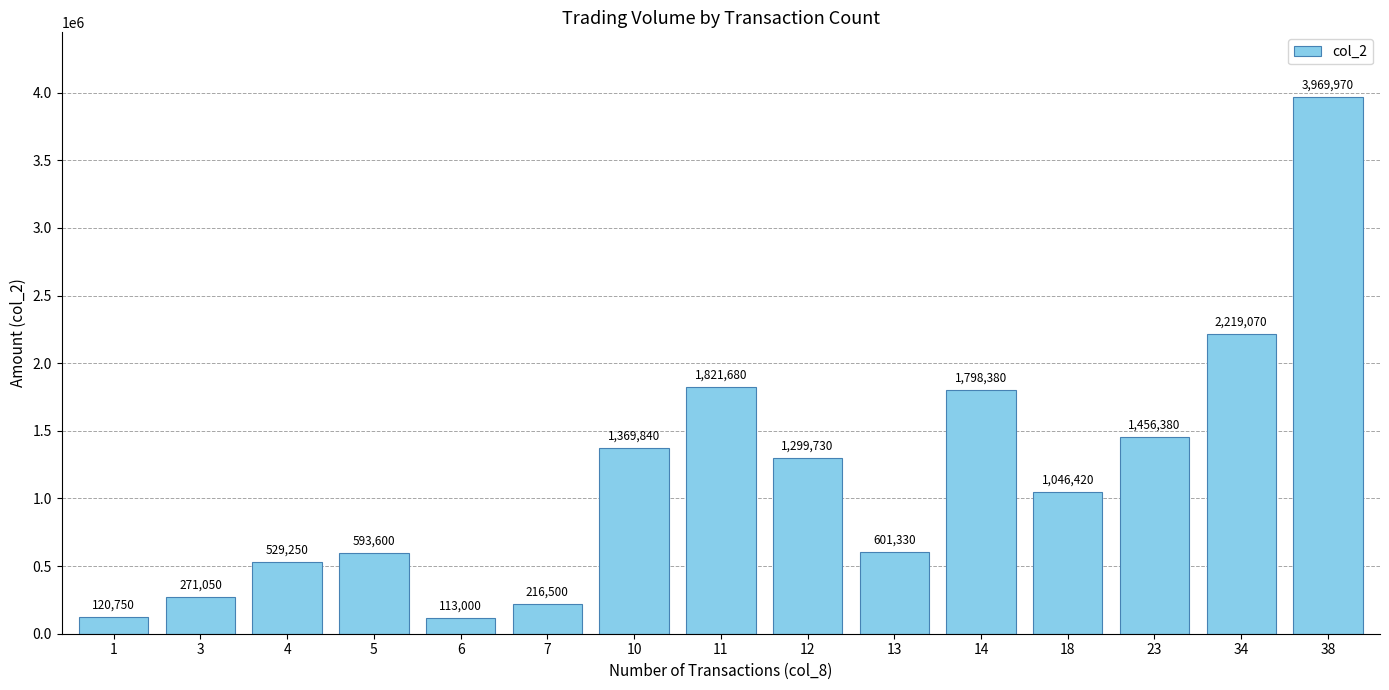

How many data points are less than 1046420?

7